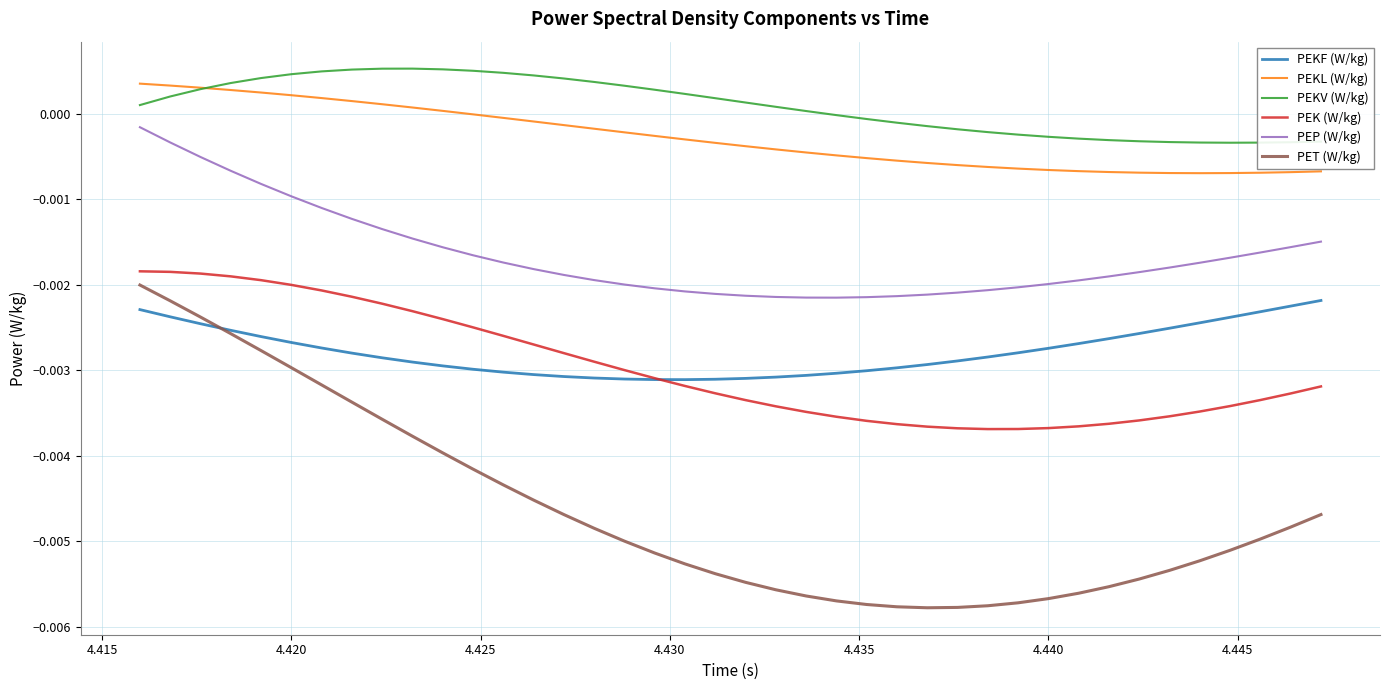

True or false: PEKL (W/kg) and PET (W/kg) cross at least once.

False